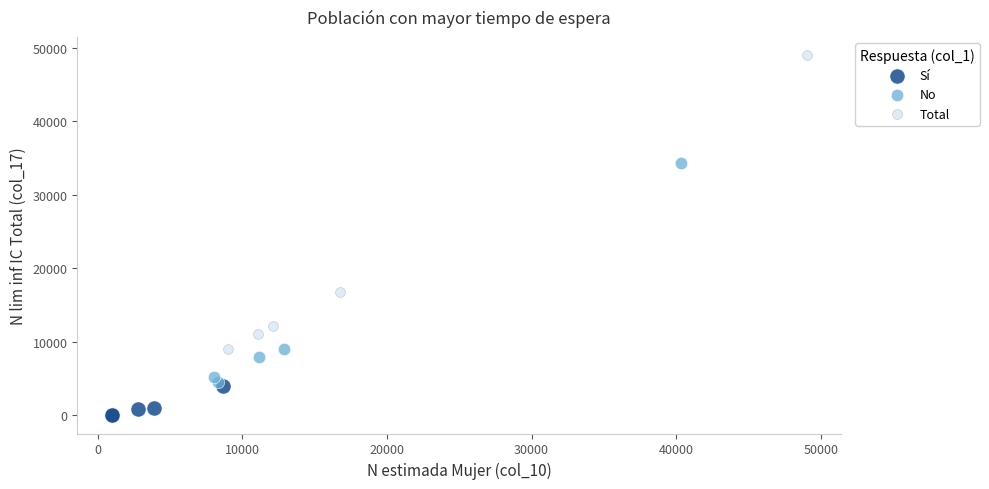

Which series reaches the minimum Y coordinate?

Sí